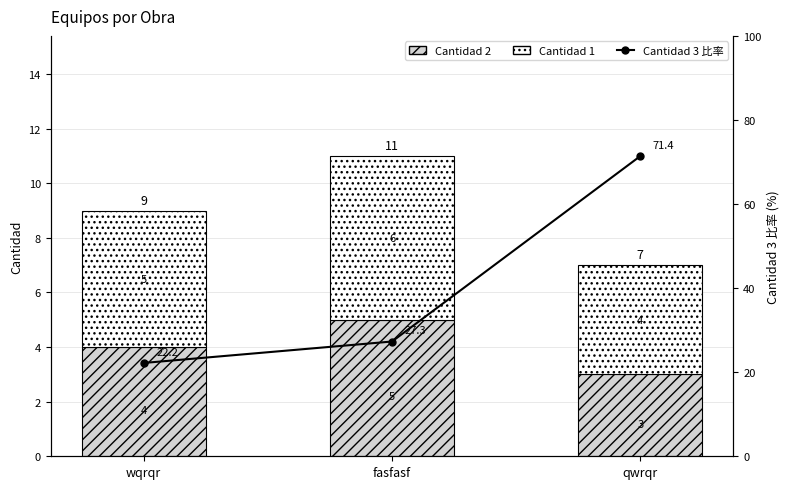

Reading left to right, transcribe all the data shown in this chart.

Cantidad 2: 4.0	5.0	3.0
Cantidad 1: 5.0	6.0	4.0
Cantidad 3 比率: 22.2	27.3	71.4